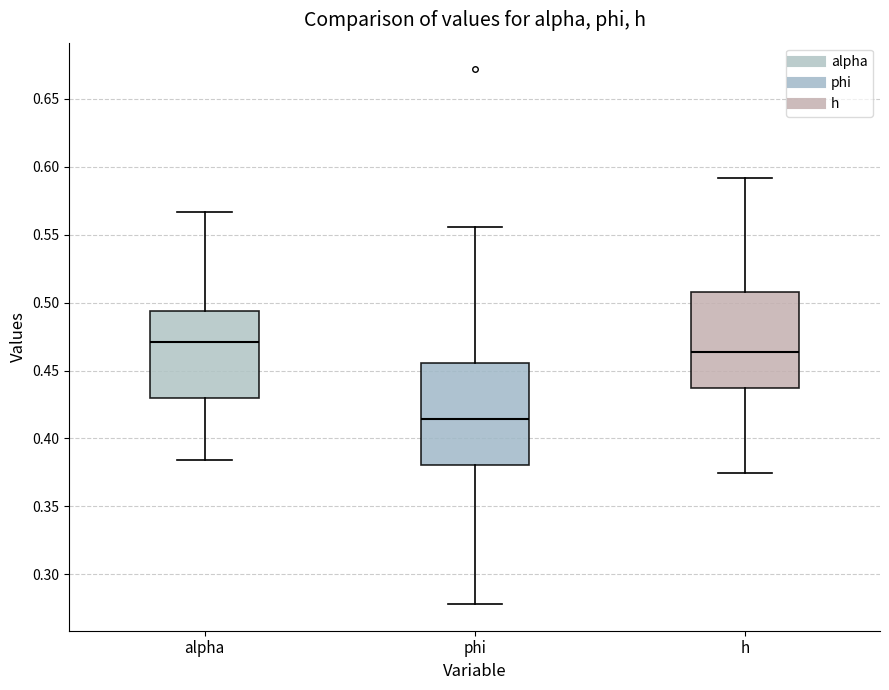

Where does the lower whisker of the box for h end on the y-axis? The values are not printed on the chart, so give them approximately, as read against the axis.

0.375